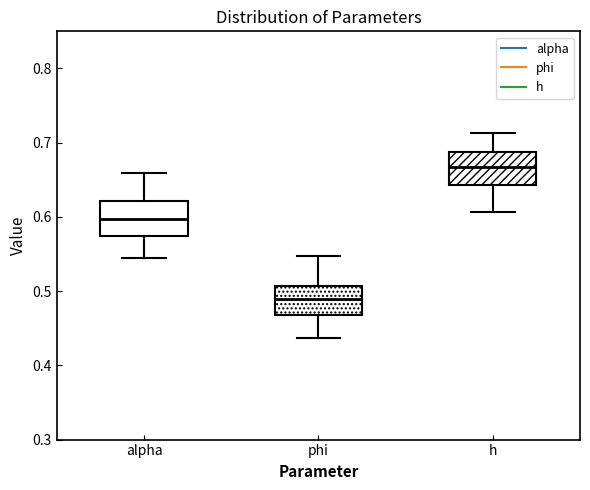

Where does the upper whisker of the box for phi end on the y-axis? The values are not printed on the chart, so give them approximately, as read against the axis.

0.55